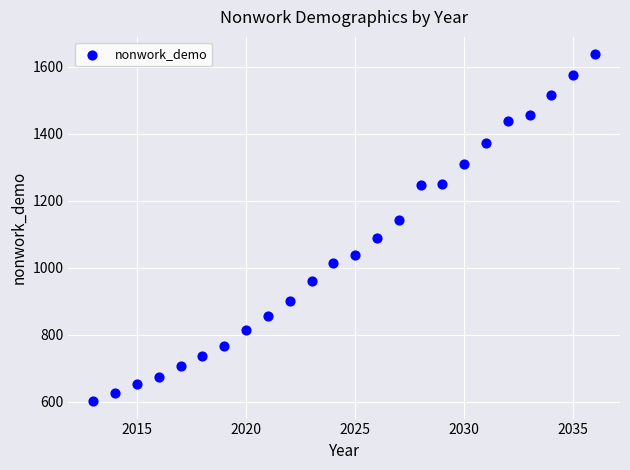

What is the range of X values (max minus min)?

23